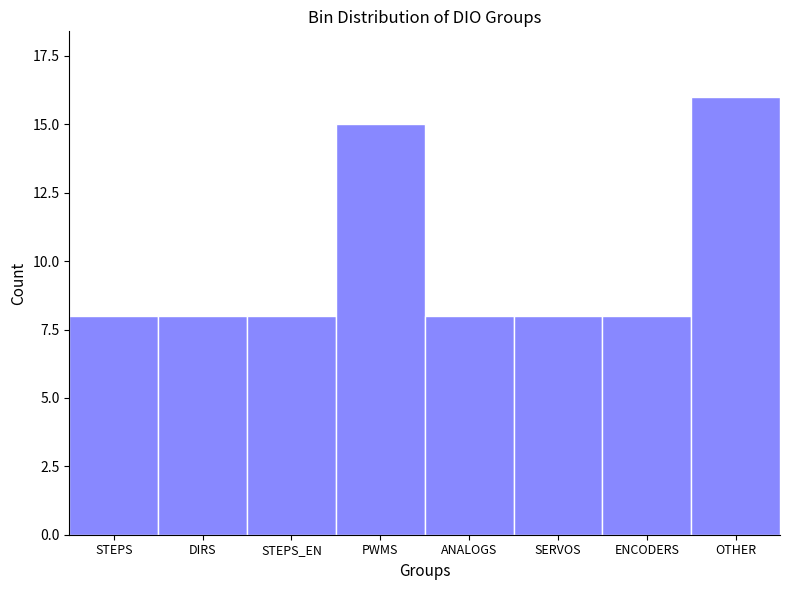

Reading left to right, extract all data points from this chart.

8	8	8	15	8	8	8	16